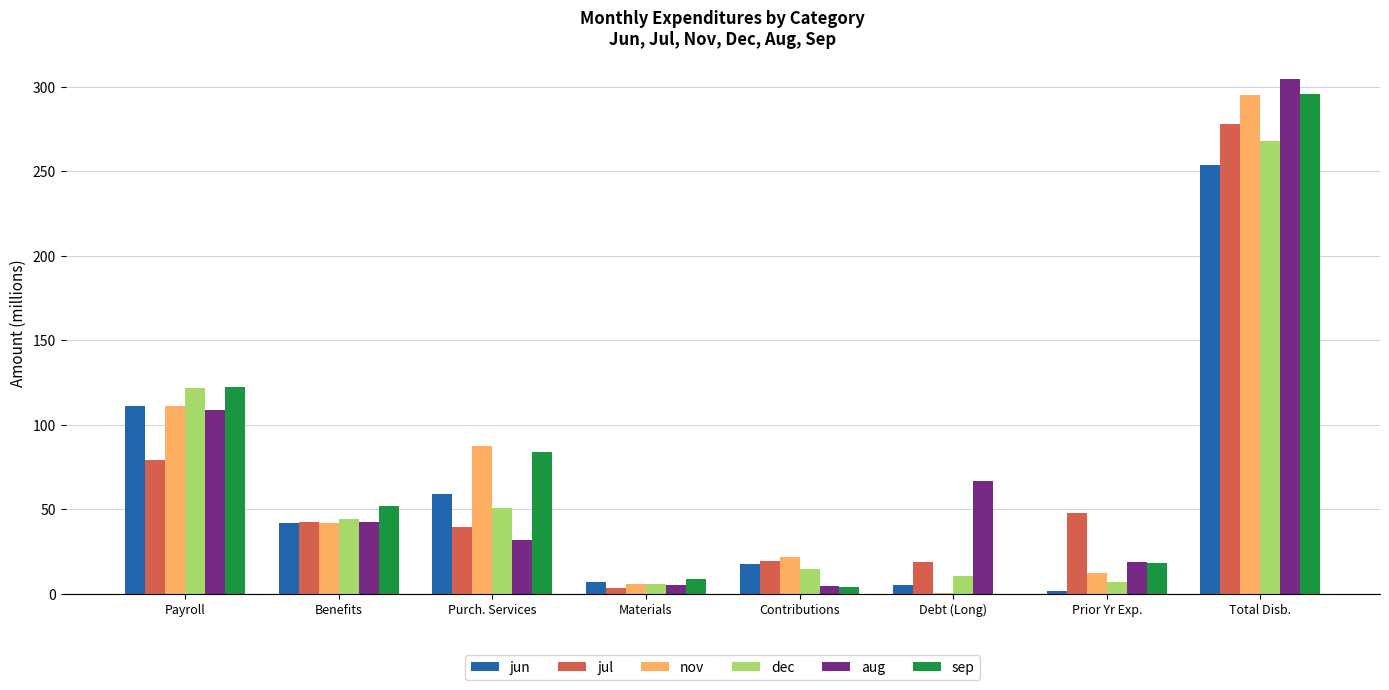

At which category is the sum across all series the highest?

Total Disb.